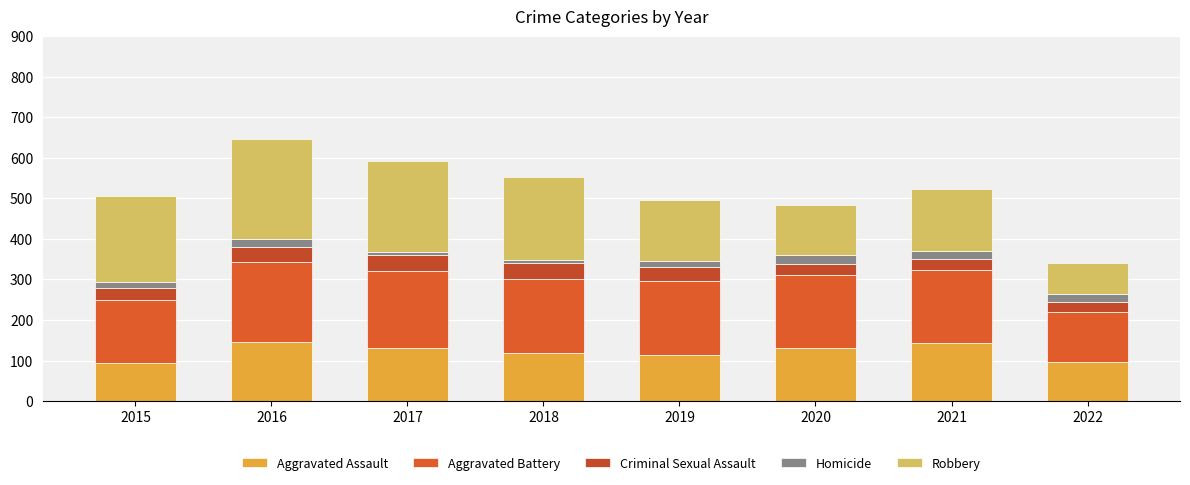

What are all the series names shown in the legend?

Aggravated Assault, Aggravated Battery, Criminal Sexual Assault, Homicide, Robbery